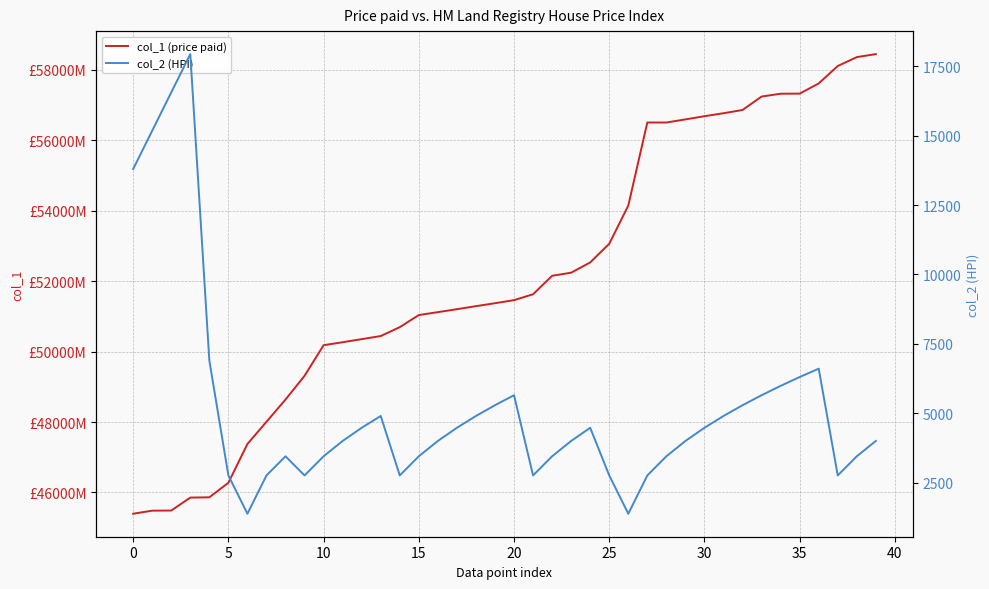

What is the difference between the maximum and minimum values in the col_1 (price paid) series?

13055397668